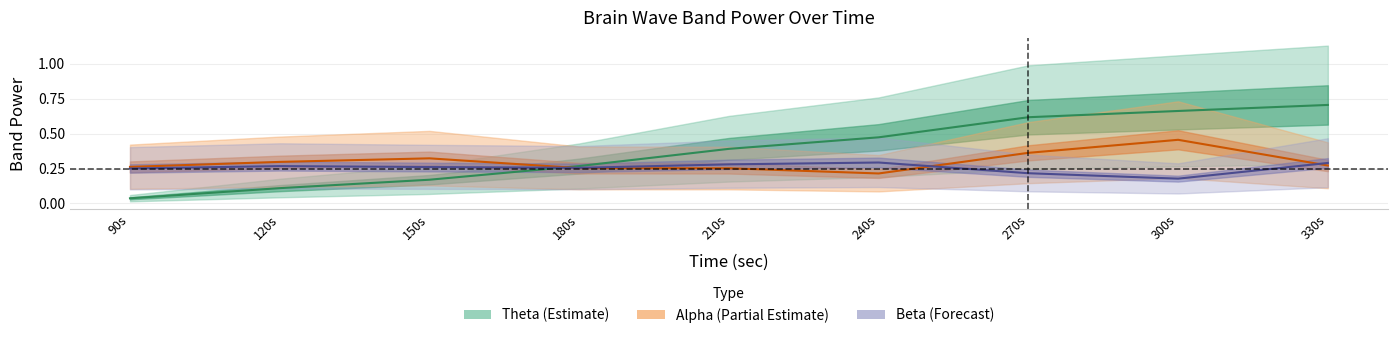

What is the spread (max minus min) of values at 90s?

0.2